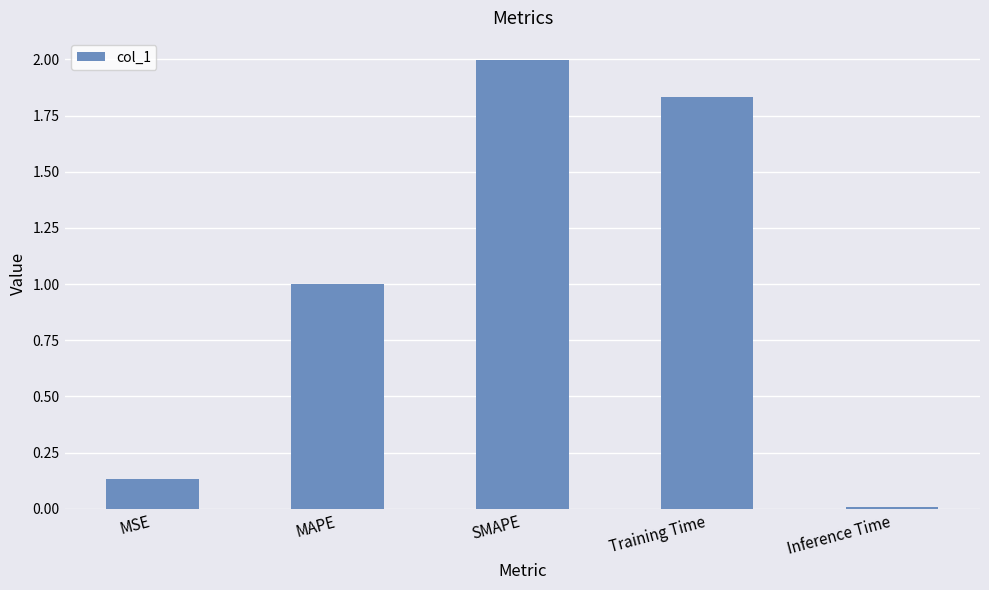

The value at SMAPE is 2.0. True or false?

True